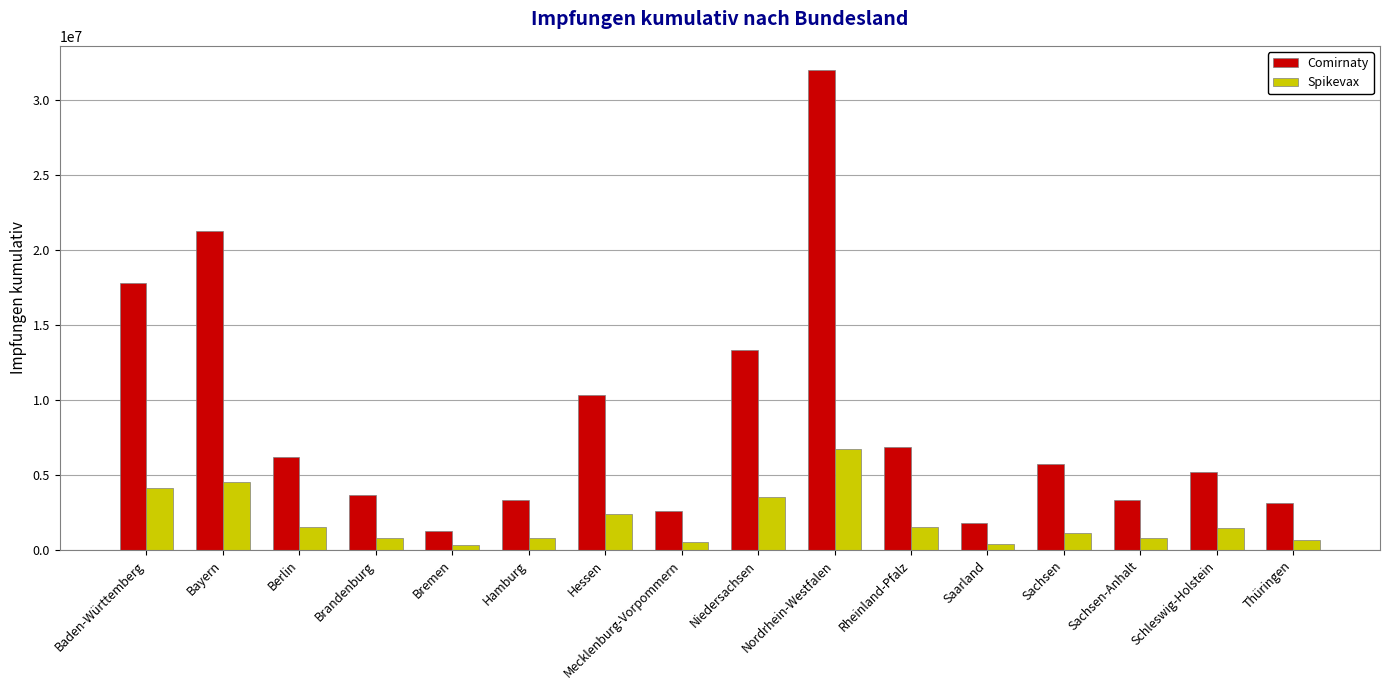

At which category does the chart reach its peak across all series?

Nordrhein-Westfalen